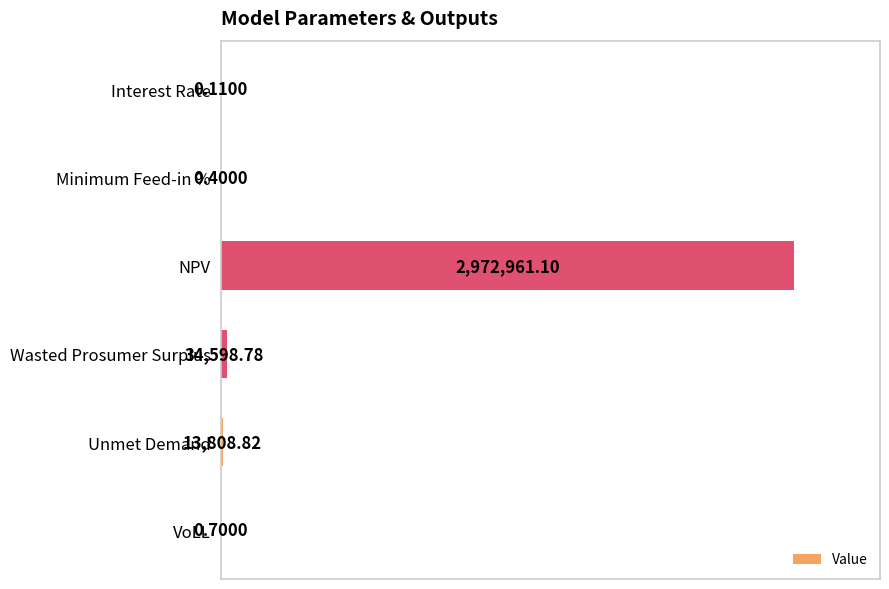

List the labels in order of value, smallest first.

0, 1, 5, 4, 3, 2